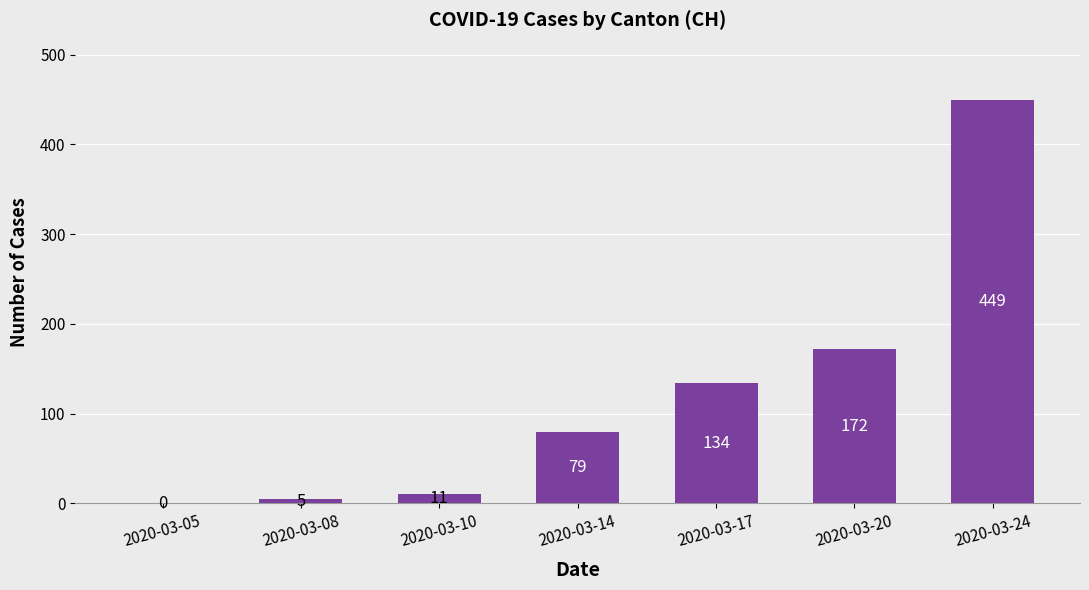

Reading left to right, transcribe all the data shown in this chart.

2020-03-05=0	2020-03-08=5	2020-03-10=11	2020-03-14=79	2020-03-17=134	2020-03-20=172	2020-03-24=449